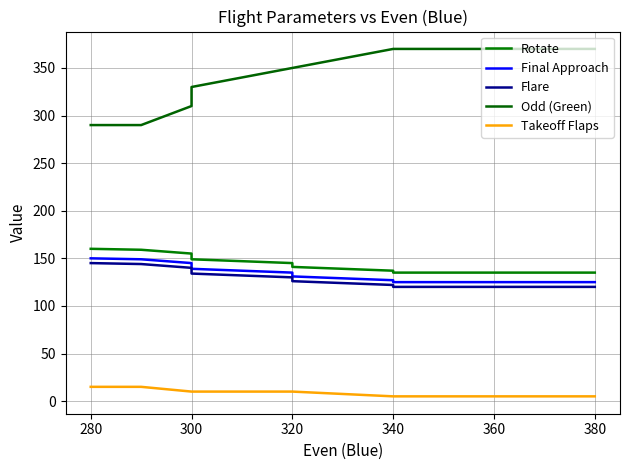

At 280, list the series in order from largest to smallest.

Odd (Green), Rotate, Final Approach, Flare, Takeoff Flaps